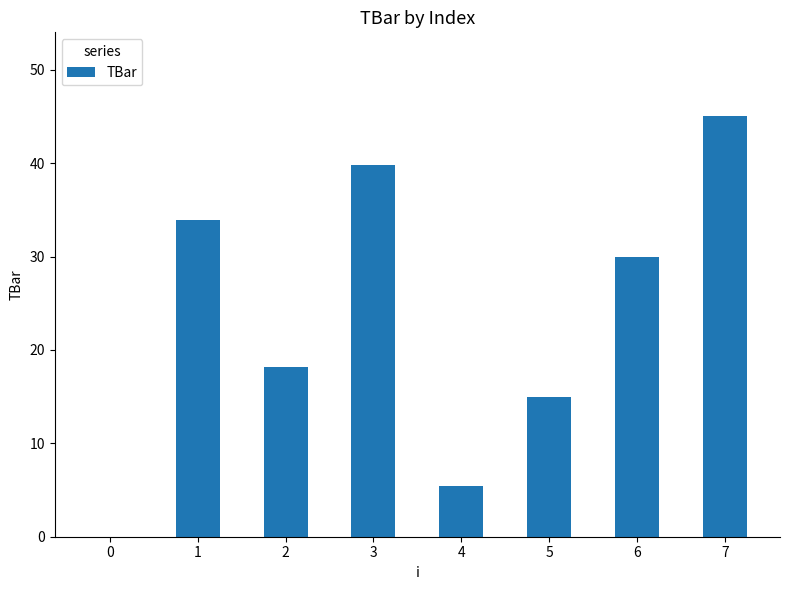

What is the average value?

23.4